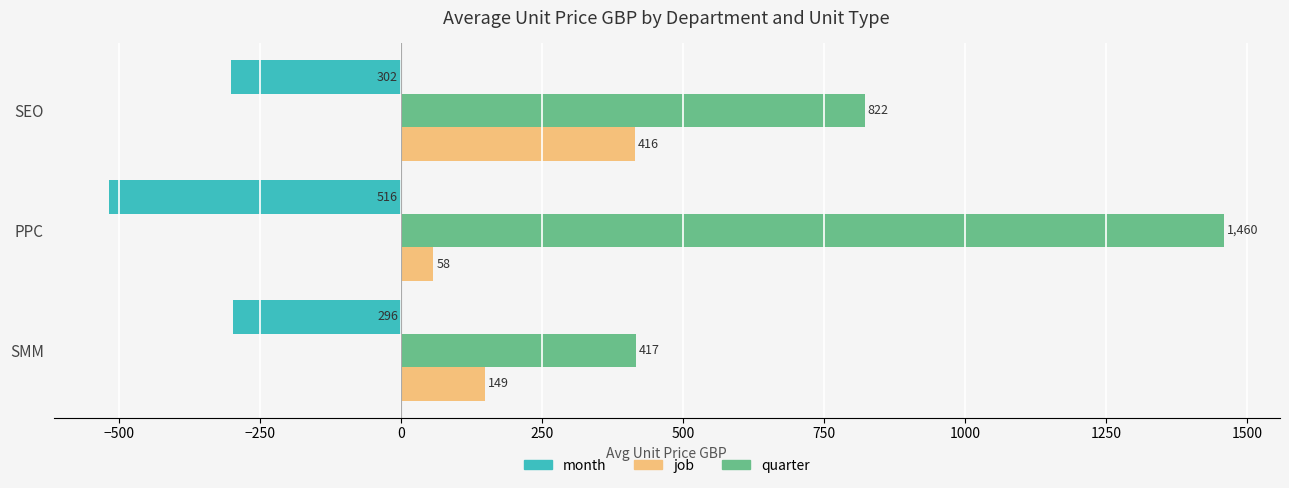

Is it true that quarter equals 1363.4 at SEO?

False